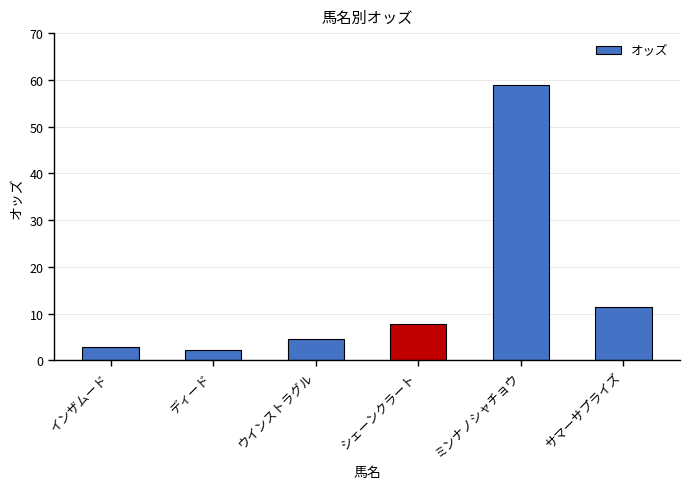

What is the approximate value at インザムード?

2.8